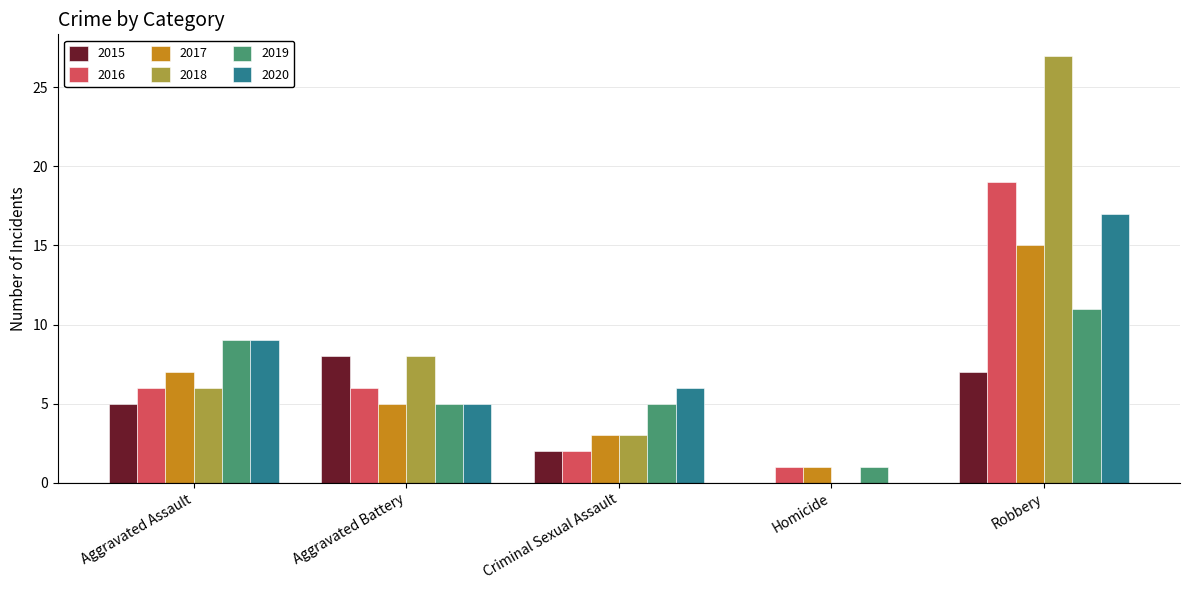

What is the total value across all series at Aggravated Assault?

42